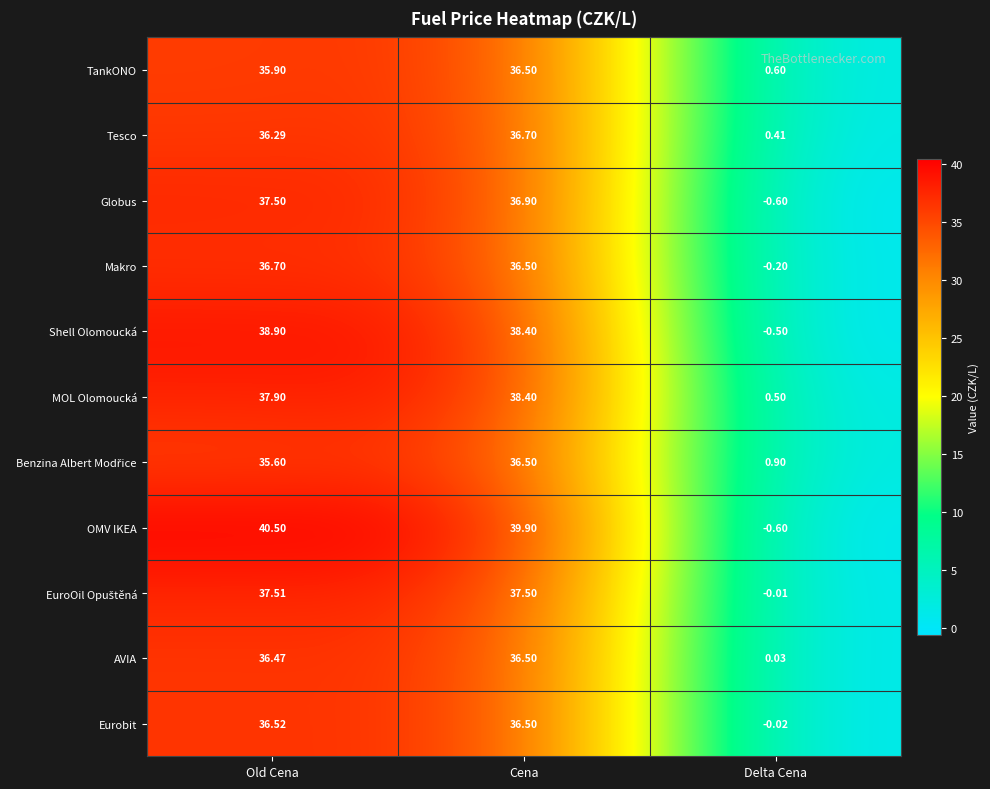

Between Old Cena and Delta Cena, which series saw the biggest shift?

OMV IKEA